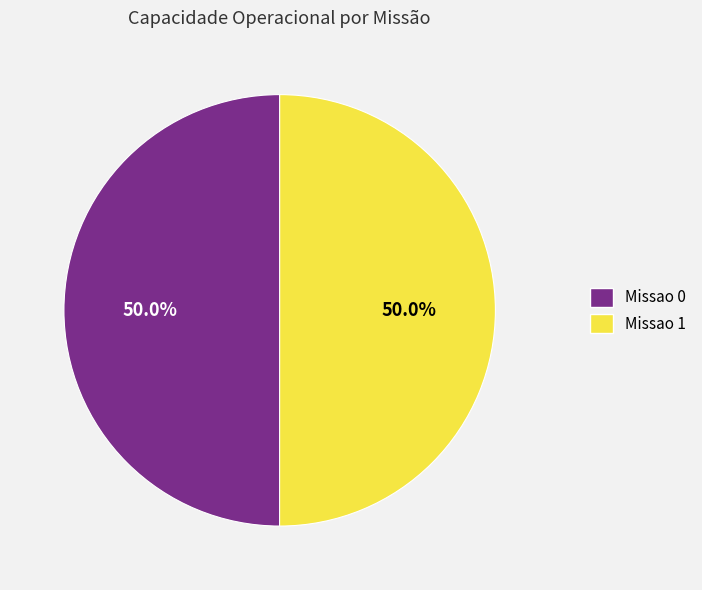

The Missao 0 slice represents 57% of the pie. True or false?

False